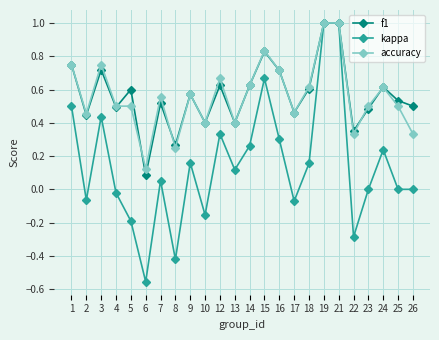

Is it true that f1 equals 0.6 at 5?

True